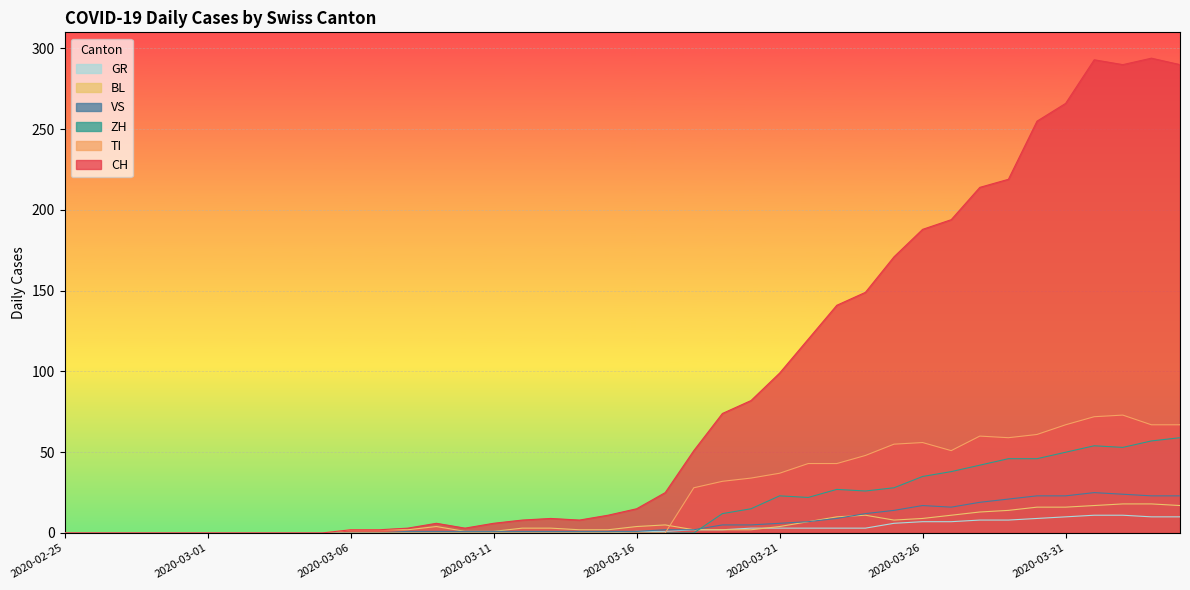

What is the label of the 17th point from the left?

2020-03-12